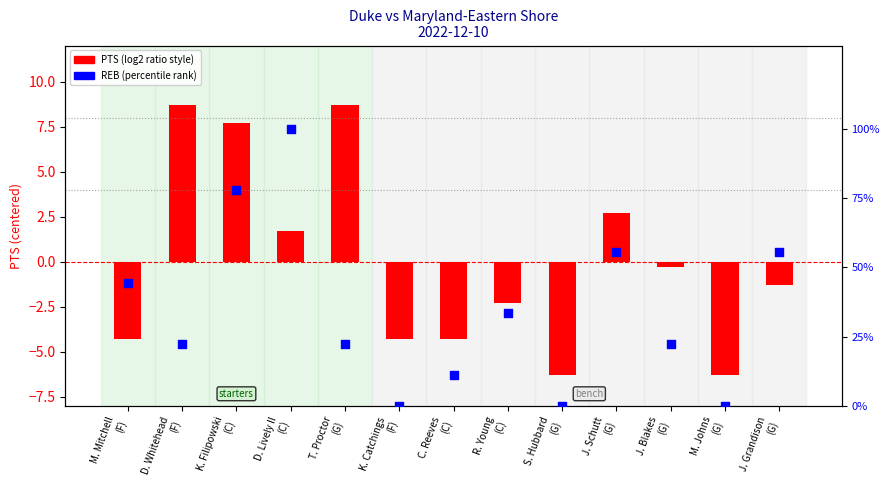

What is the total value across all series at S. Hubbard
(G)?

-6.3